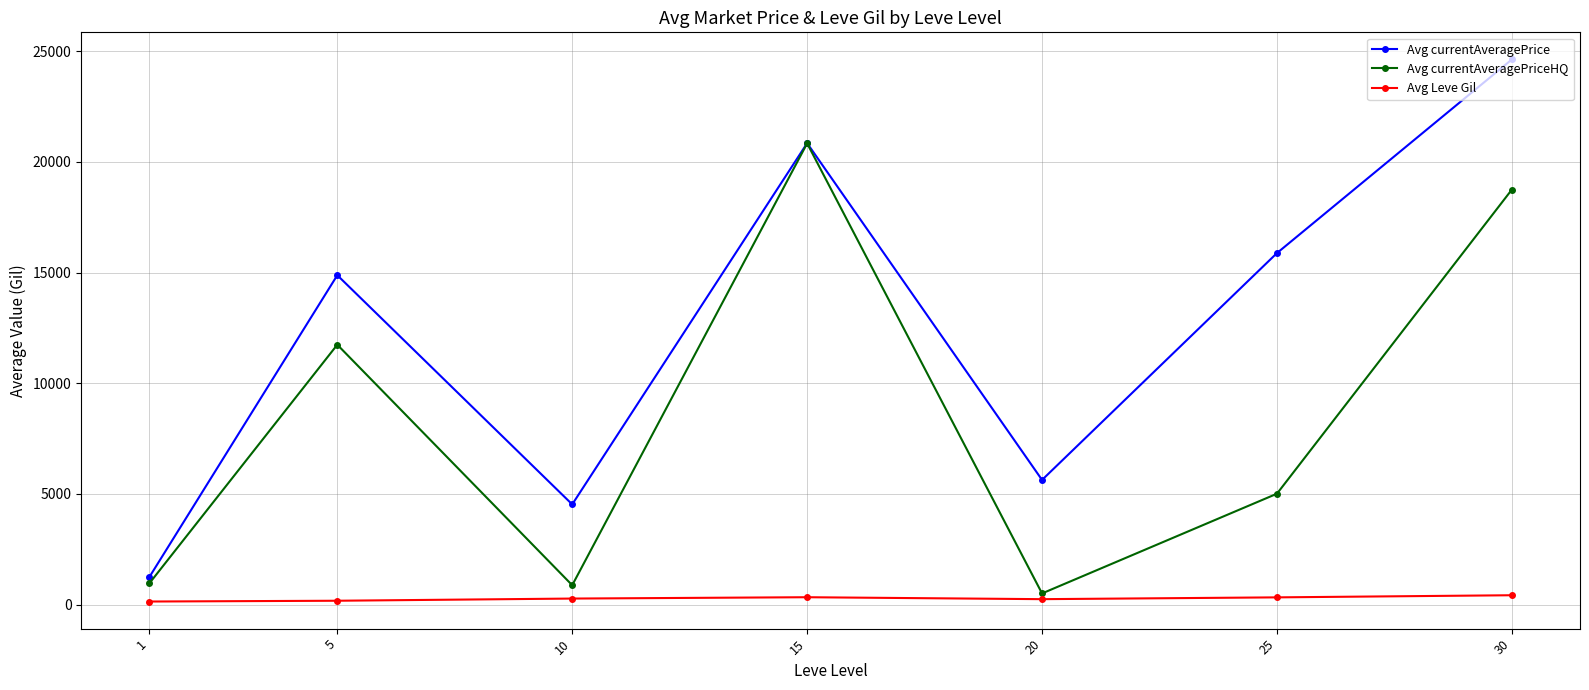

Which category has the highest value in the Avg currentAveragePrice series?

30